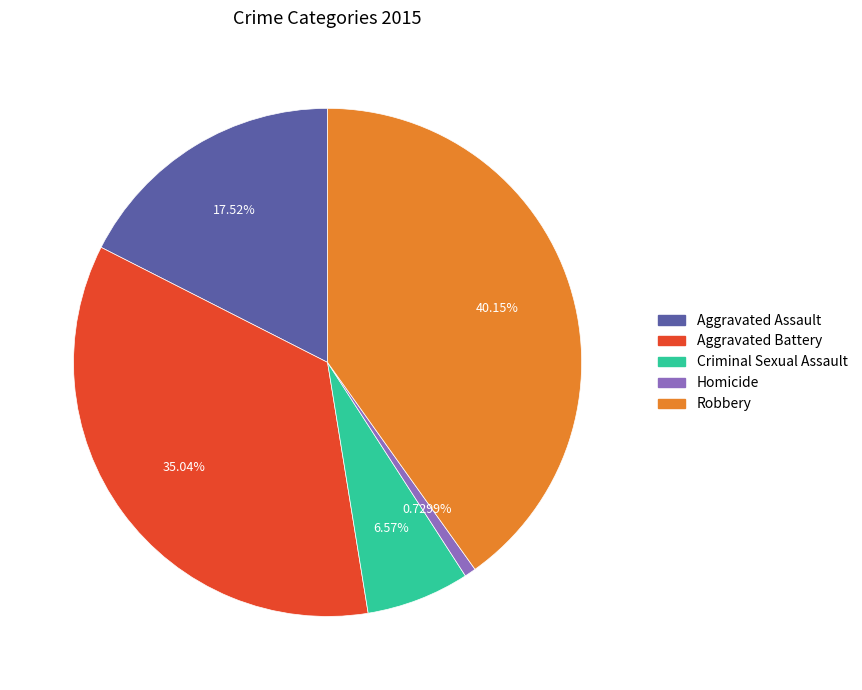

Between Homicide and Aggravated Battery, which is larger?

Aggravated Battery